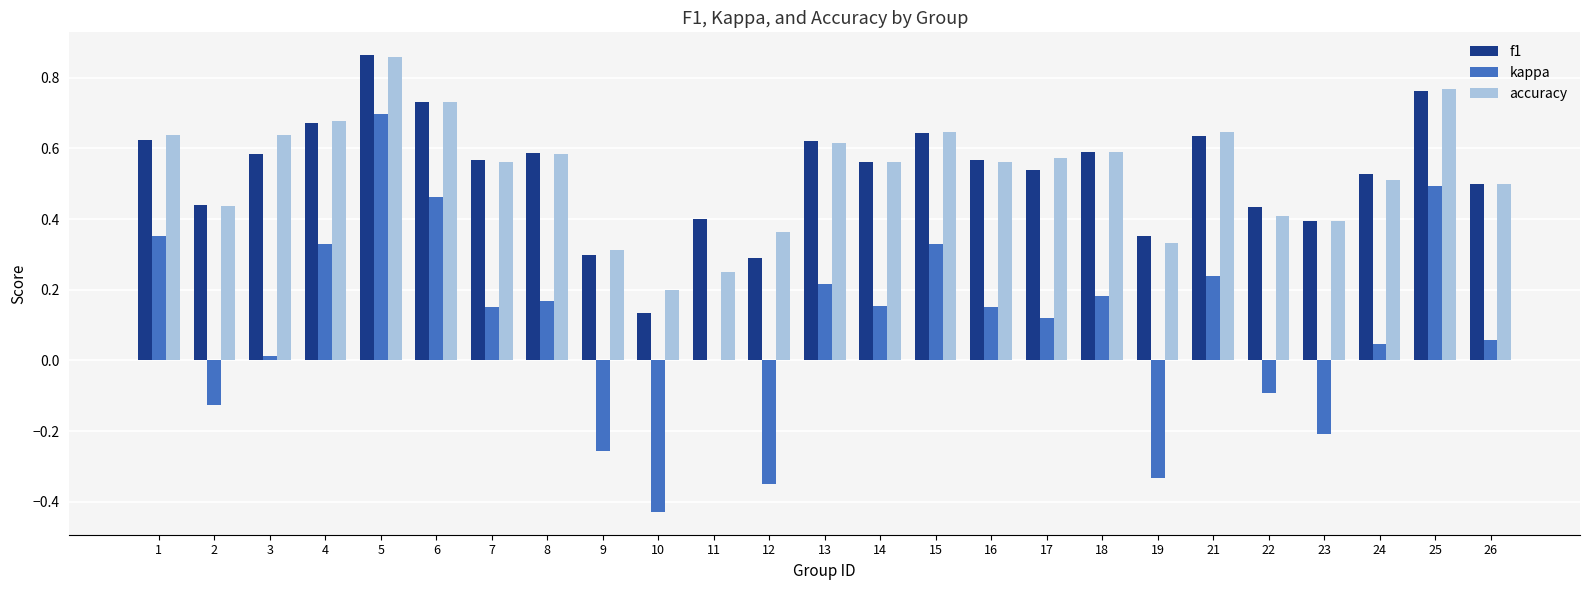

Is it true that kappa equals 0.3 at 18?

False